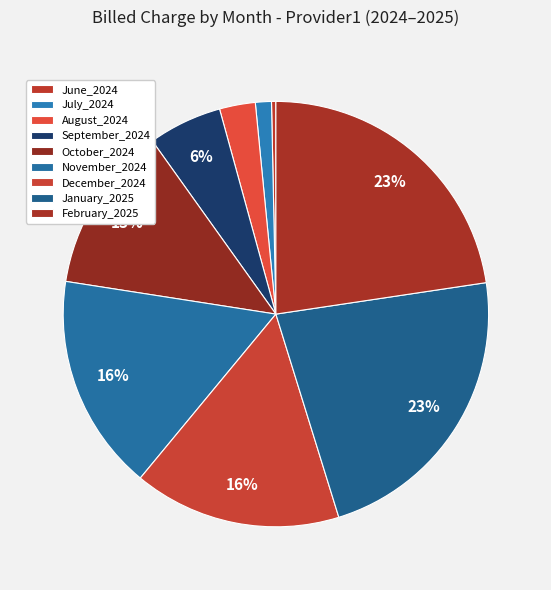

Which category has the biggest portion of the pie?

February_2025